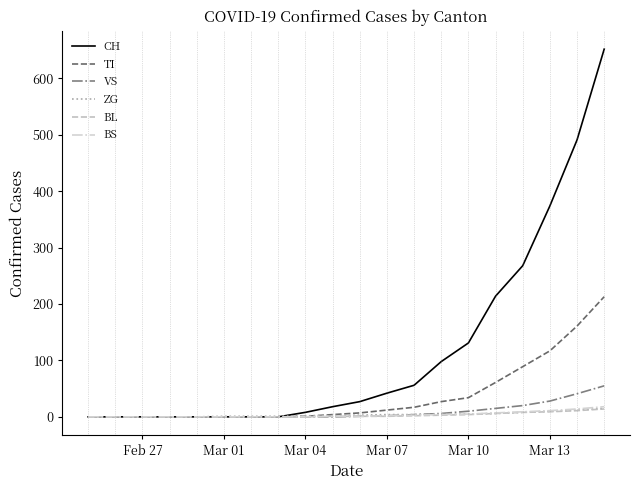

What is the average value of the CH series?

119